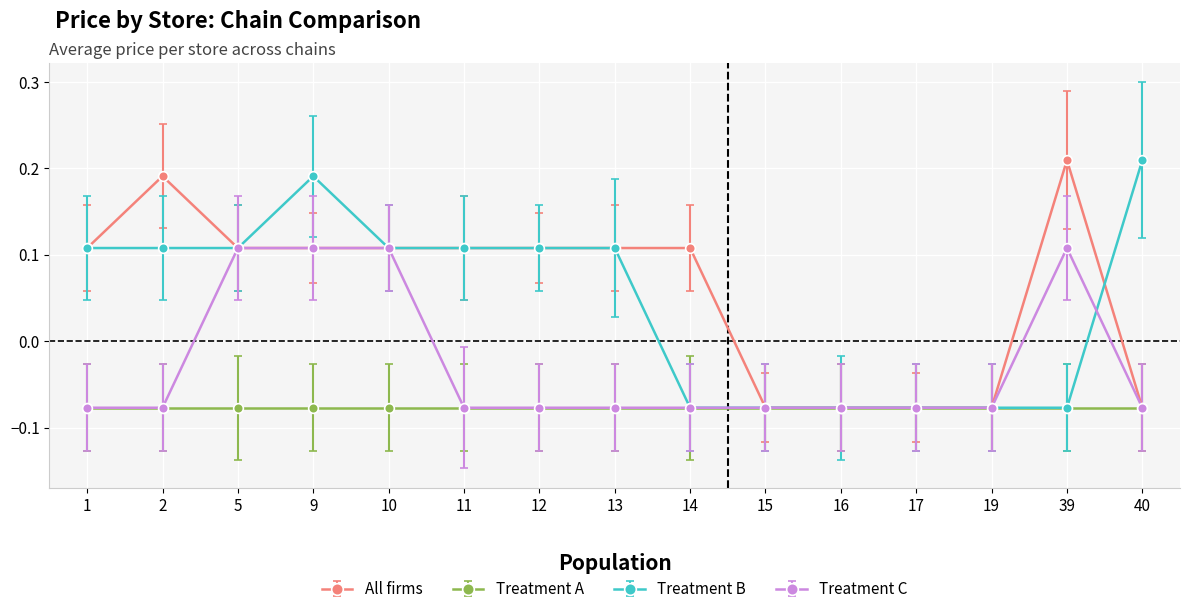

Which series changed the most between 11 and 14?

Treatment B